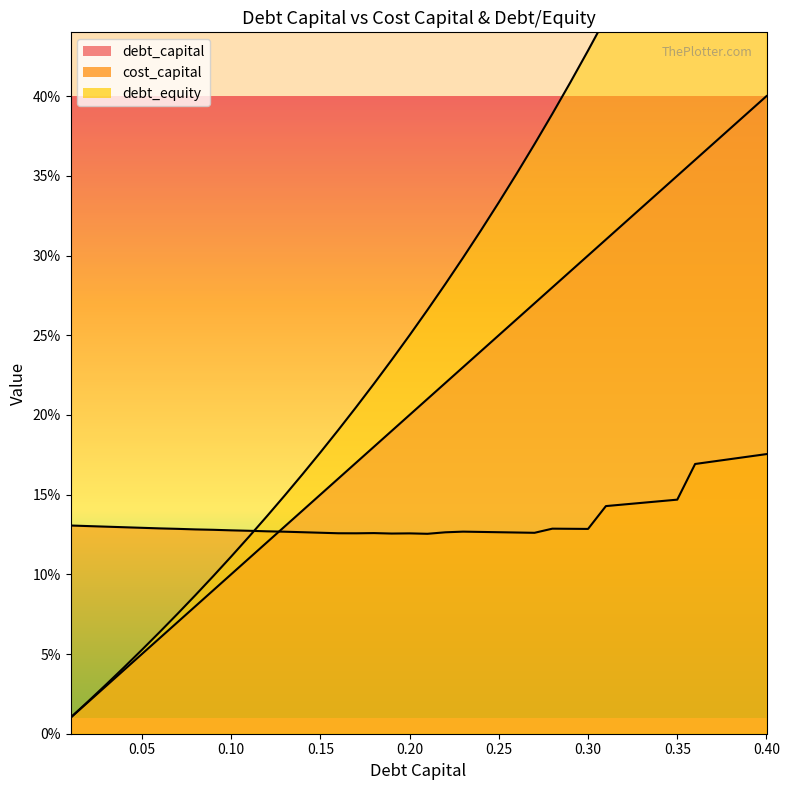

True or false: debt_equity has more than 0 interior local peaks.

False